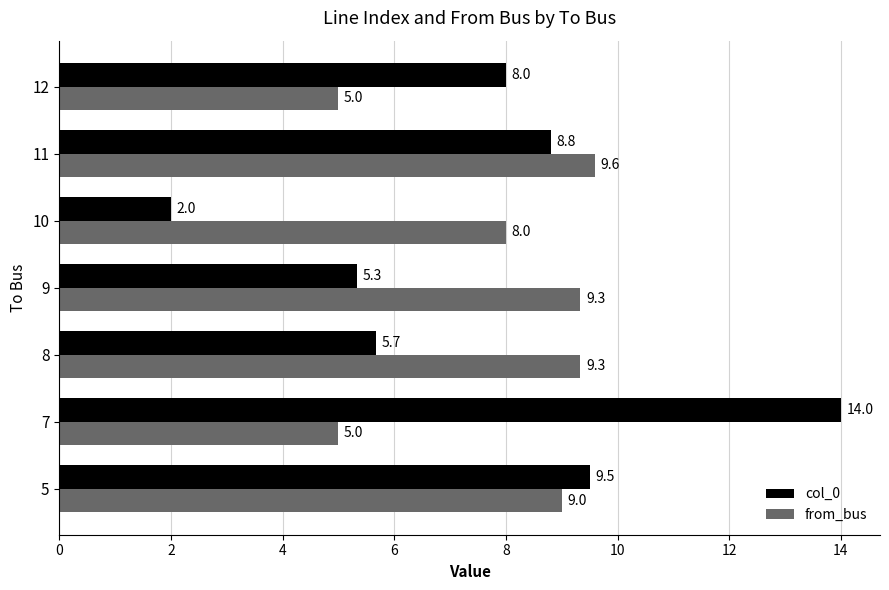

What is the difference between the maximum and minimum values in the col_0 series?

12.0